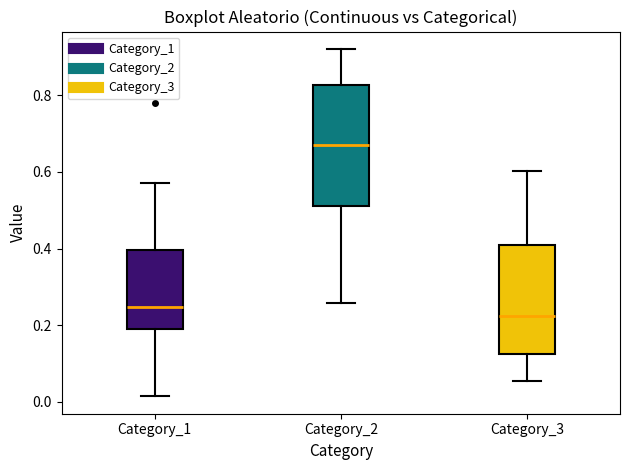

Reading left to right, transcribe this box plot: for each box, give where its median line is, the range the box spans, and where its two whiskers end, as read against the y-axis. The values are not printed on the chart, so give them approximately, as read against the axis.

Category_1: median 0.24, box 0.20 to 0.40, whiskers 0.02 to 0.58
Category_2: median 0.68, box 0.52 to 0.82, whiskers 0.26 to 0.92
Category_3: median 0.22, box 0.12 to 0.40, whiskers 0.06 to 0.60